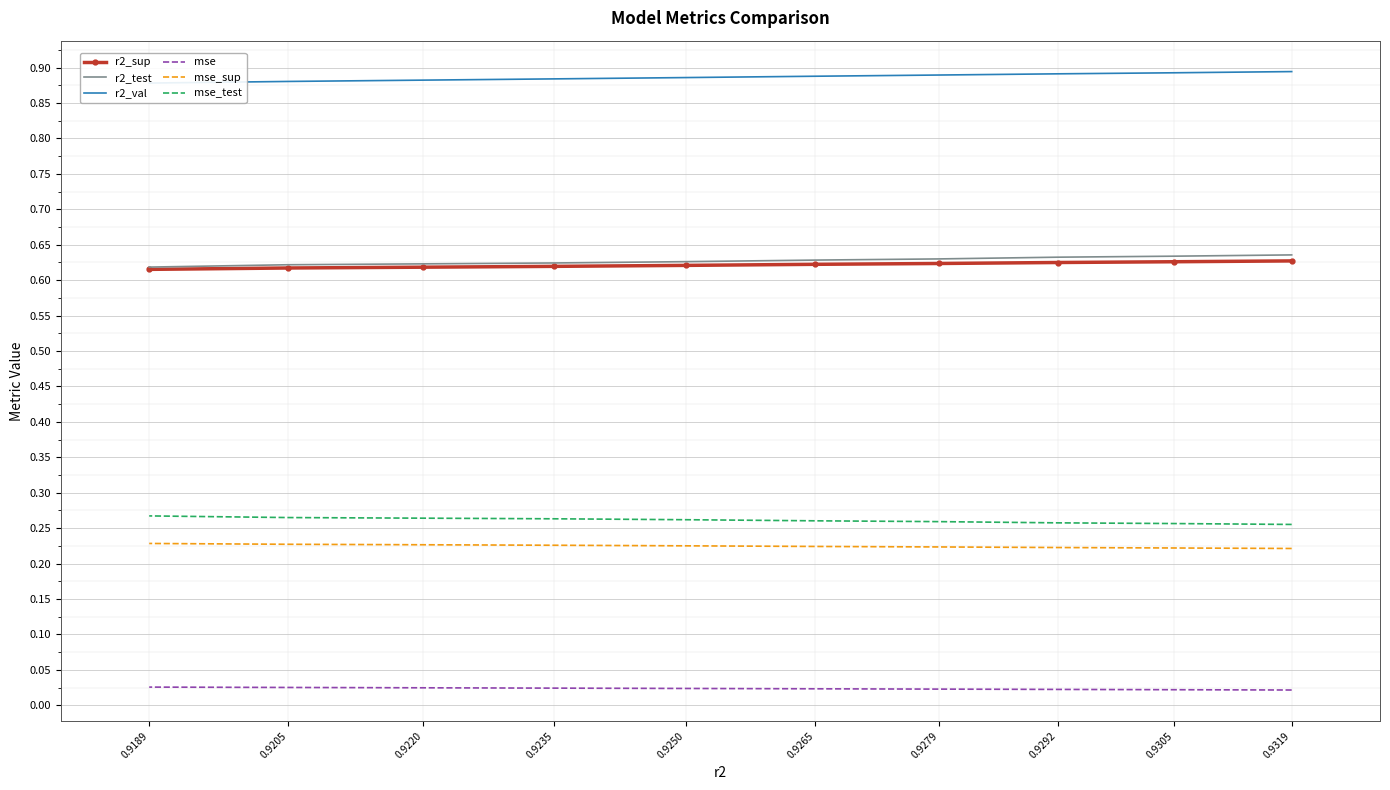

Reading right to left, list all the values displayed in this chart.

r2_sup: 0.9189=0.6	0.9205=0.6	0.9220=0.6	0.9235=0.6	0.9250=0.6	0.9265=0.6	0.9279=0.6	0.9292=0.6	0.9305=0.6	0.9319=0.6
r2_test: 0.9189=0.6	0.9205=0.6	0.9220=0.6	0.9235=0.6	0.9250=0.6	0.9265=0.6	0.9279=0.6	0.9292=0.6	0.9305=0.6	0.9319=0.6
r2_val: 0.9189=0.9	0.9205=0.9	0.9220=0.9	0.9235=0.9	0.9250=0.9	0.9265=0.9	0.9279=0.9	0.9292=0.9	0.9305=0.9	0.9319=0.9
mse: 0.9189=0.0	0.9205=0.0	0.9220=0.0	0.9235=0.0	0.9250=0.0	0.9265=0.0	0.9279=0.0	0.9292=0.0	0.9305=0.0	0.9319=0.0
mse_sup: 0.9189=0.2	0.9205=0.2	0.9220=0.2	0.9235=0.2	0.9250=0.2	0.9265=0.2	0.9279=0.2	0.9292=0.2	0.9305=0.2	0.9319=0.2
mse_test: 0.9189=0.3	0.9205=0.3	0.9220=0.3	0.9235=0.3	0.9250=0.3	0.9265=0.3	0.9279=0.3	0.9292=0.3	0.9305=0.3	0.9319=0.3